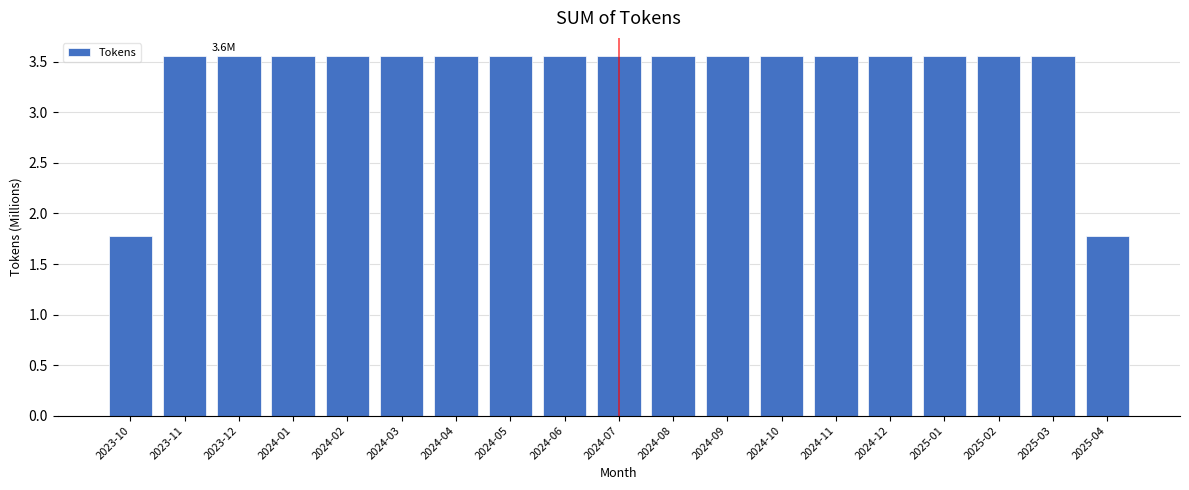

What is the minimum value shown in the chart?

1.8